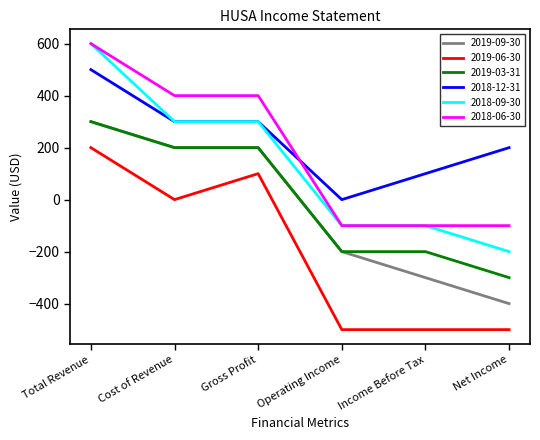

Which series changed the most between Total Revenue and Cost of Revenue?

2018-09-30